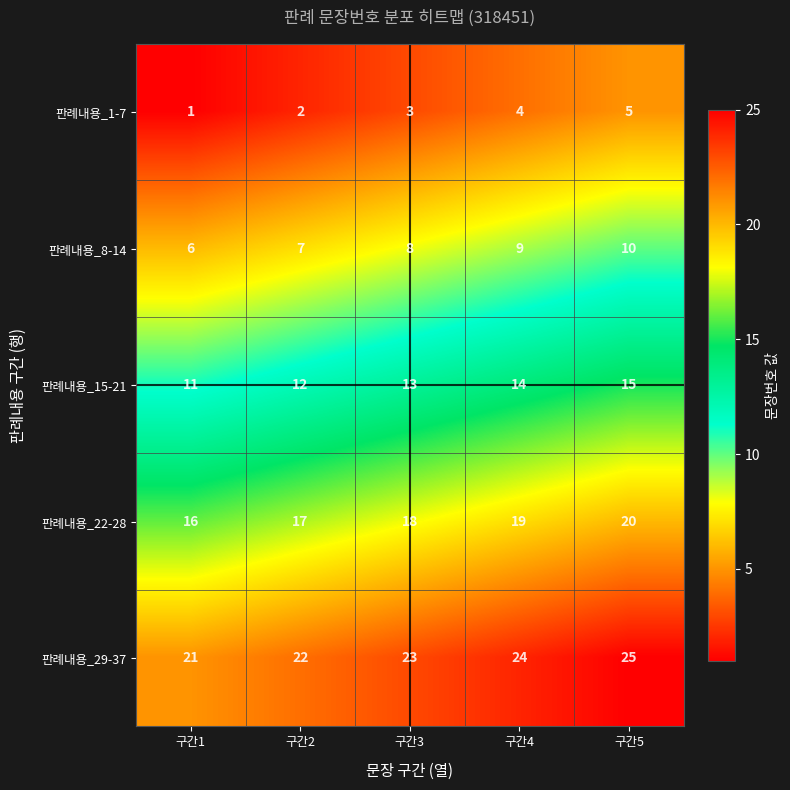

Which category has the lowest value in the 판례내용_29-37 series?

구간1